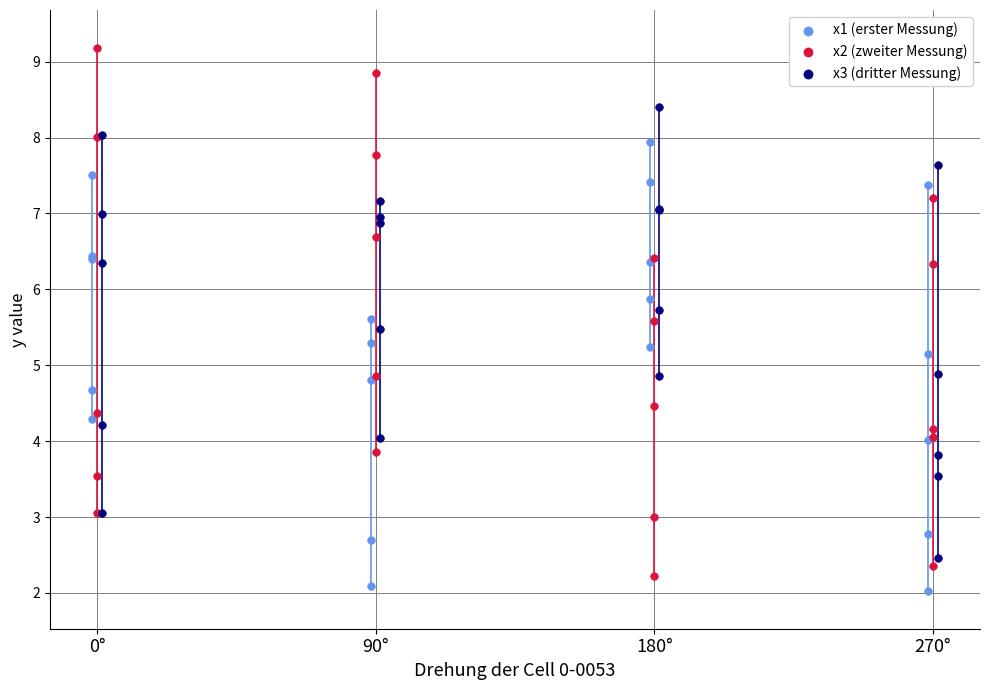

Which series contains the lowest Y value?

x1 (erster Messung)